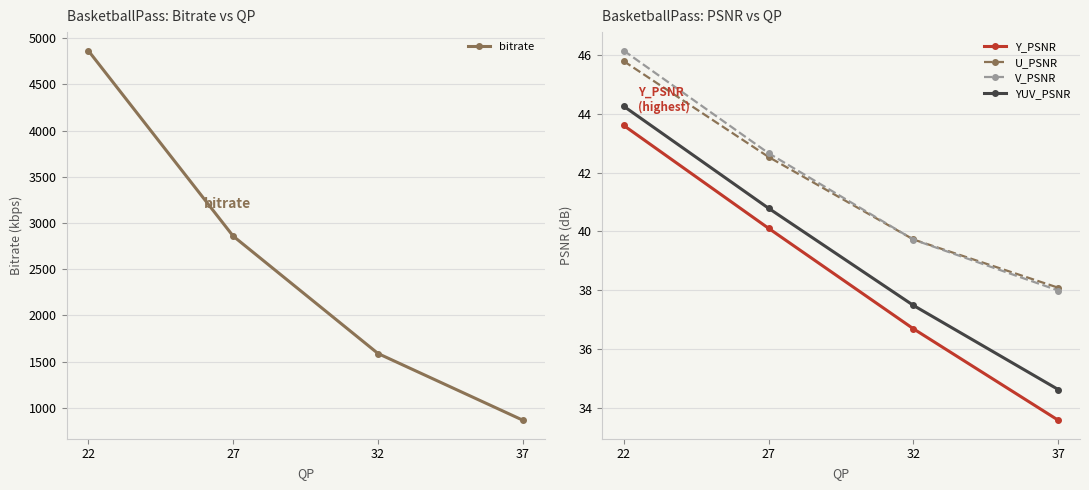

How many data points in YUV_PSNR are less than 40?

2